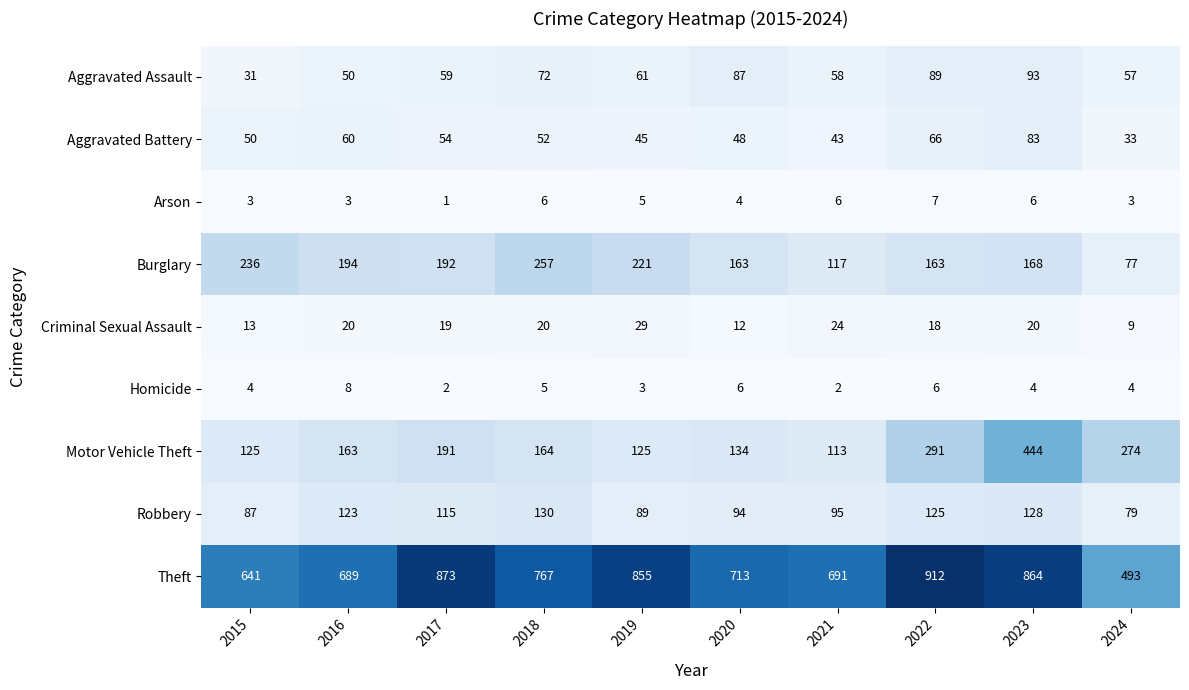

Which series has the largest total across all categories?

Theft